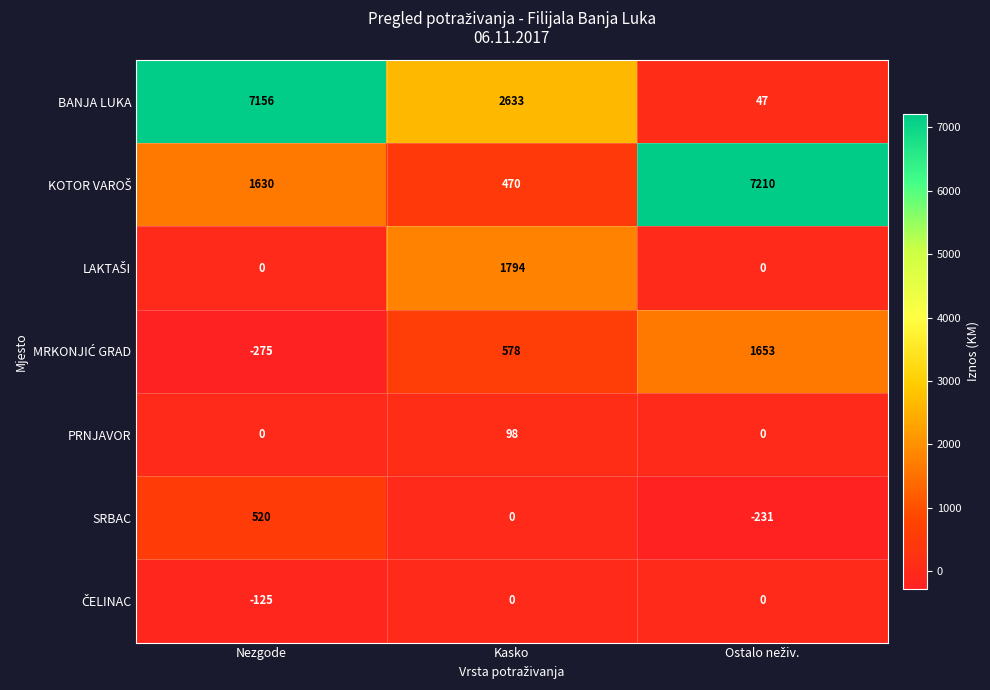

What is the difference between the maximum and minimum values in the PRNJAVOR series?

98